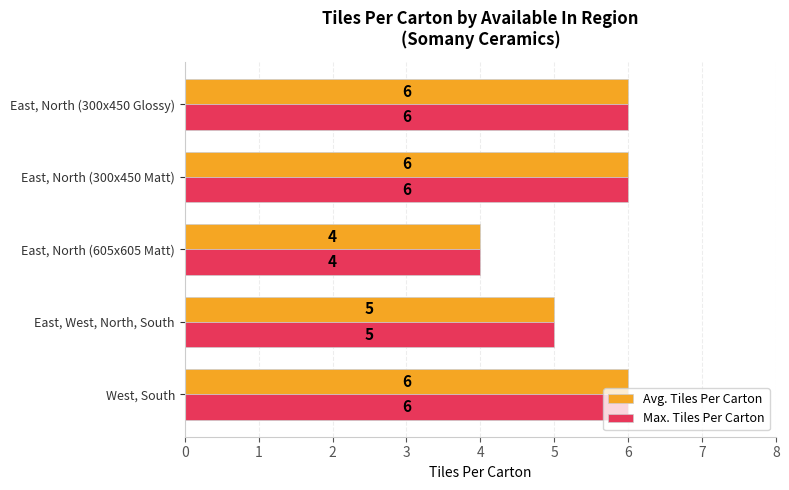

Count the Max. Tiles Per Carton values in the range 5 to 6.

4